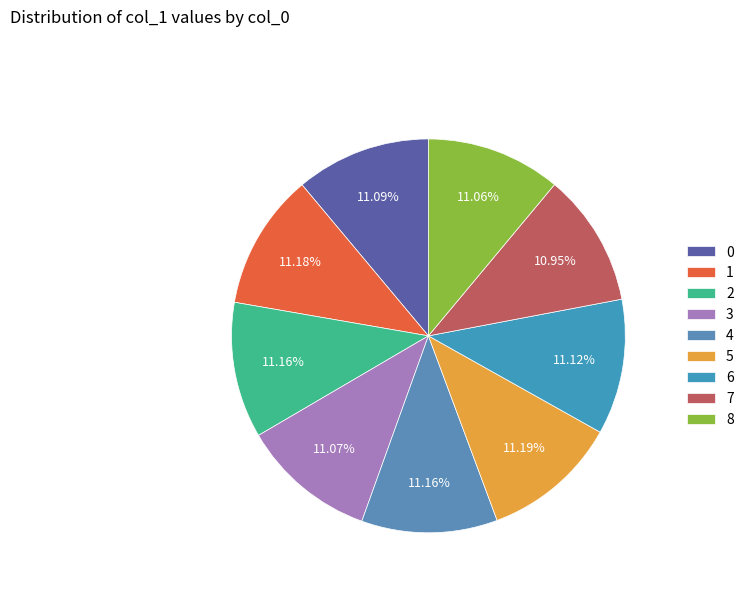

Between 8 and 1, which is larger?

1